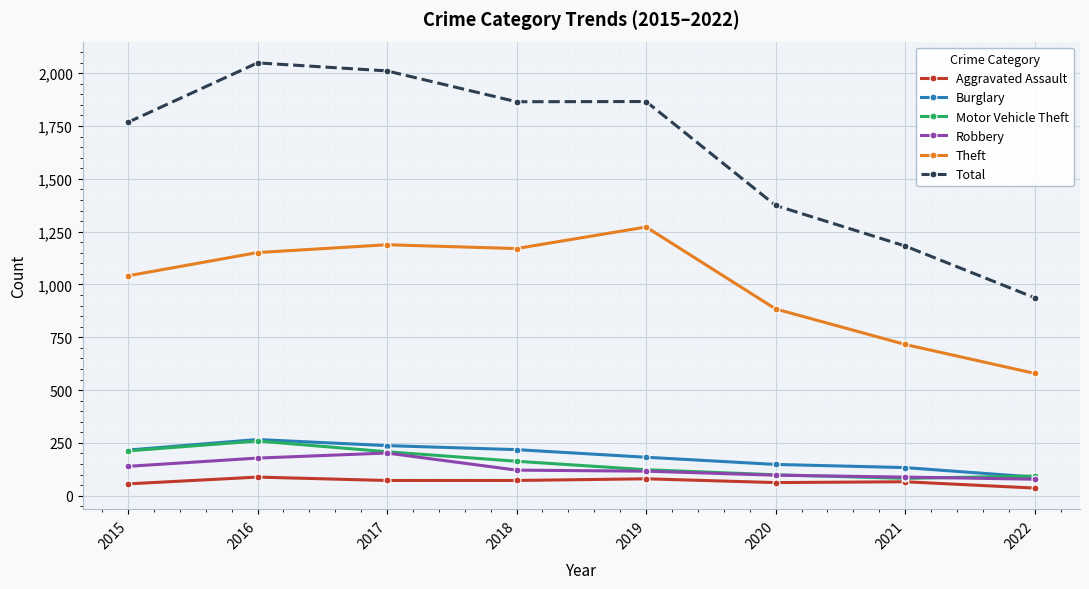

Where is Total nearest to the value 1493?

2020